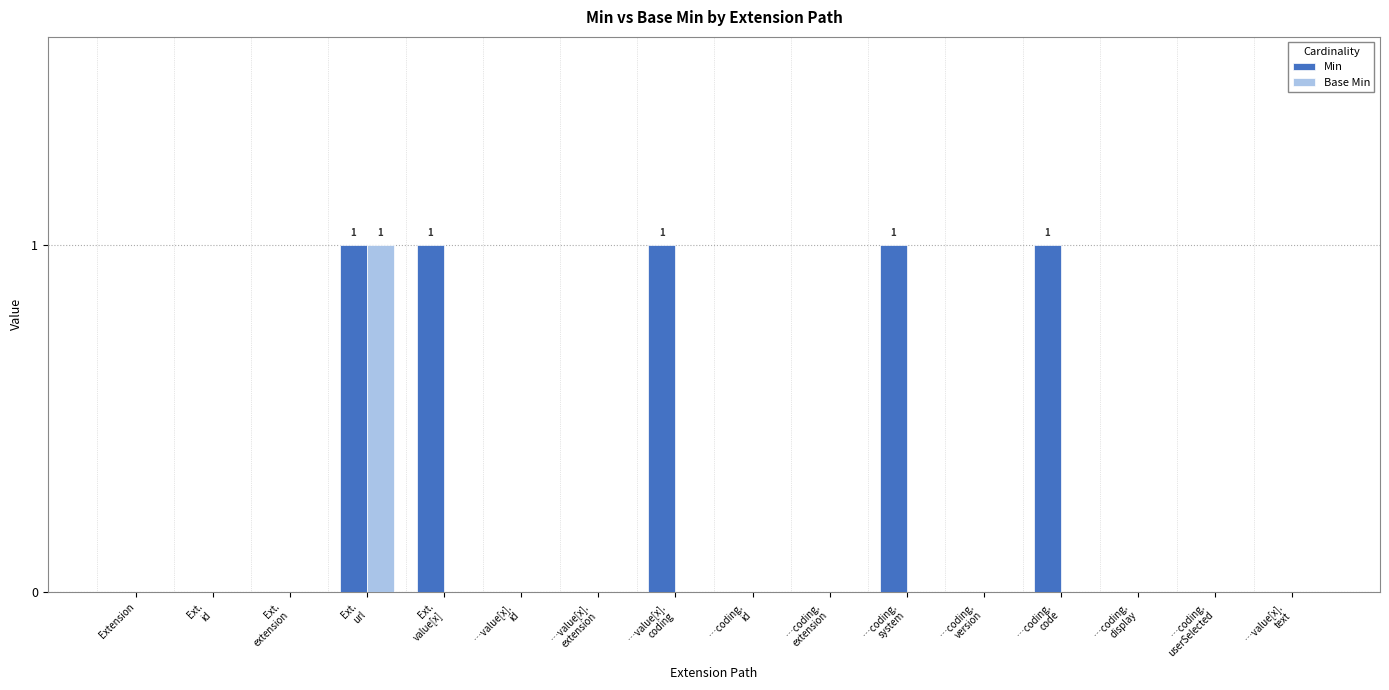

The value of Base Min at Extension is -1. True or false?

False